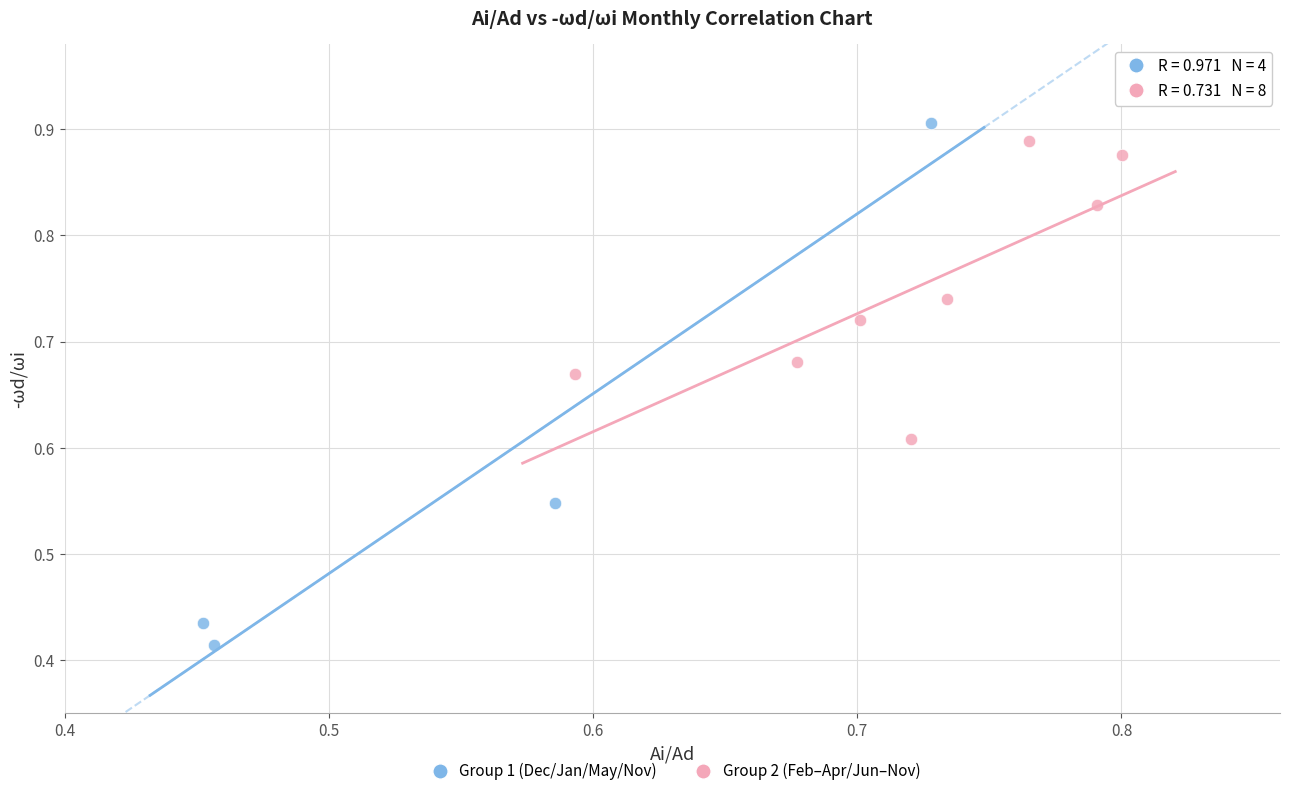

Which series has the largest Y range (max minus min)?

Group 1 (Dec/Jan/May/Nov)